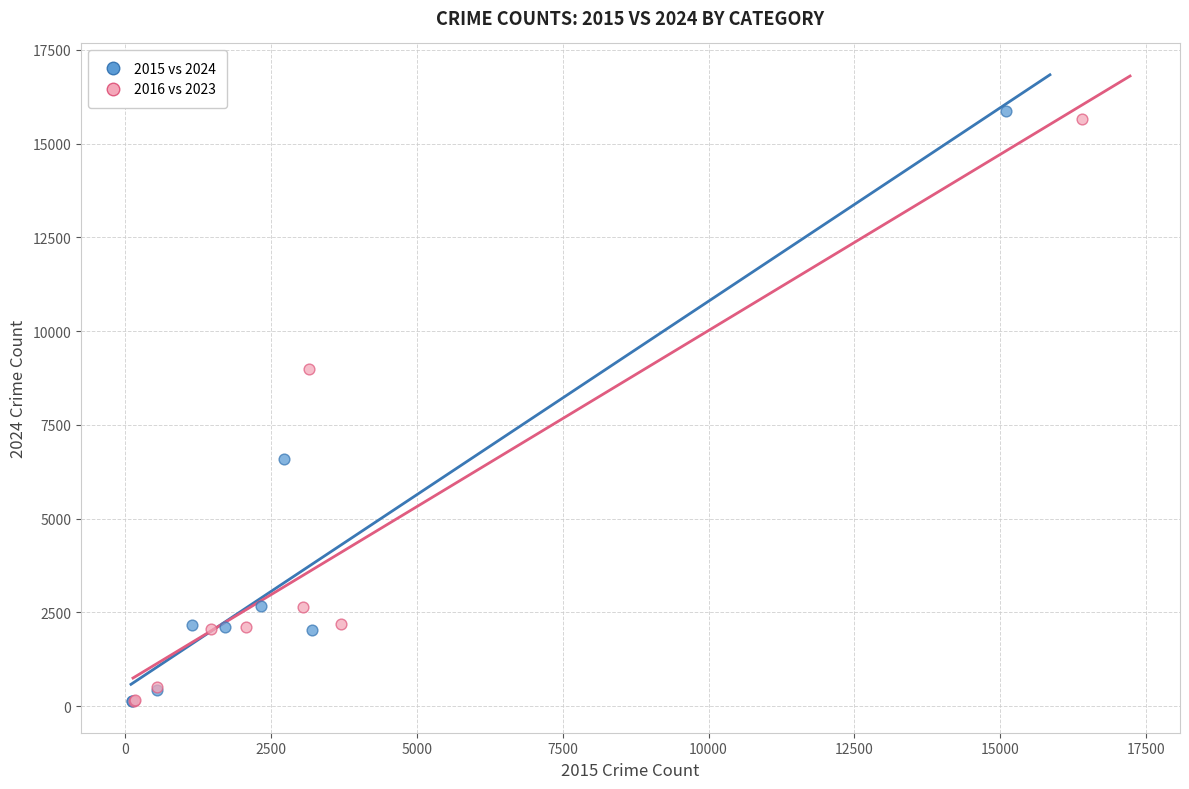

What are all the series names shown in the legend?

2015 vs 2024, 2016 vs 2023